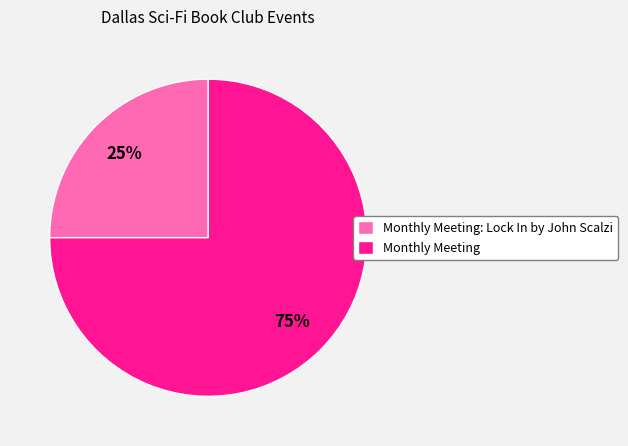

Is there a majority slice in this chart?

Yes